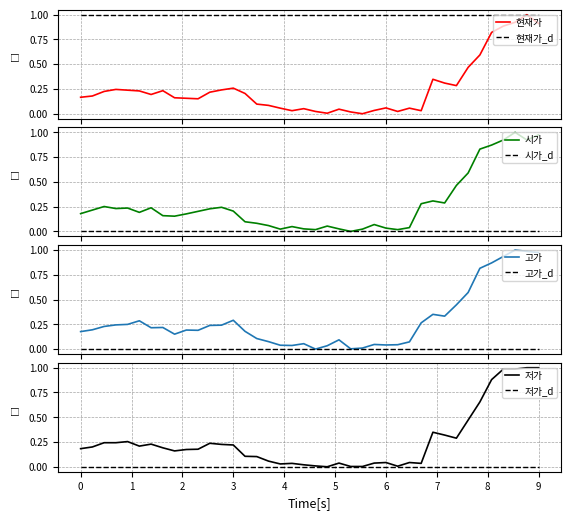

What is the maximum value for 현재가?

1.0